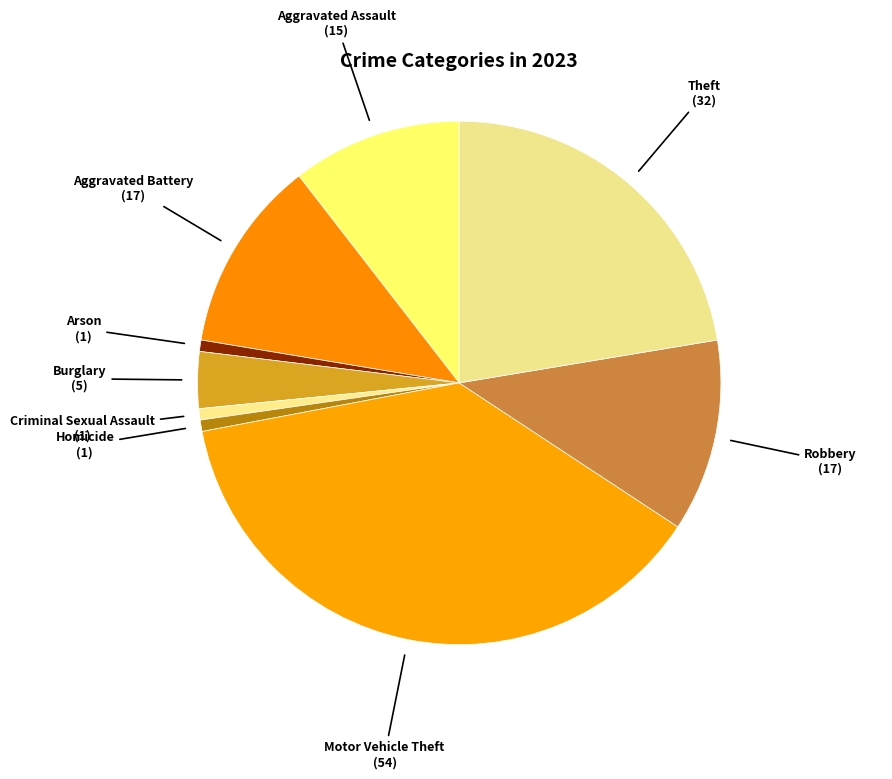

What is the largest slice in the pie chart?

Motor Vehicle Theft